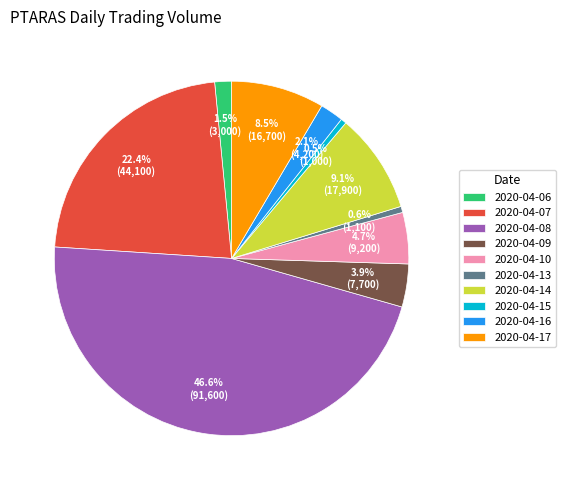

Is there any slice that represents more than half of the pie?

No